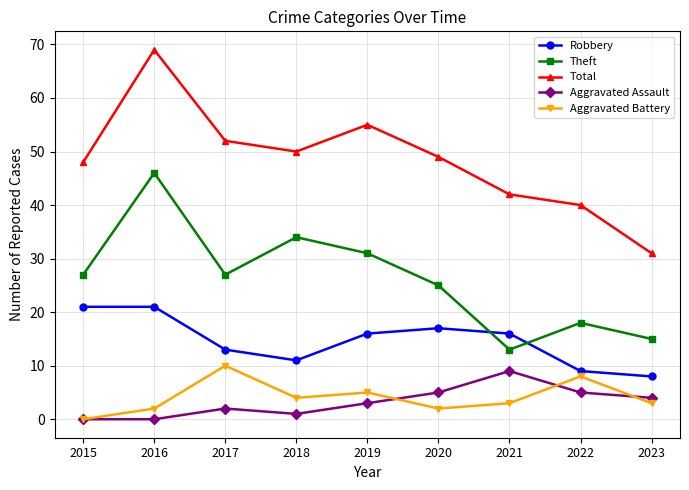

Is it true that Aggravated Assault equals 3 at 2016?

False